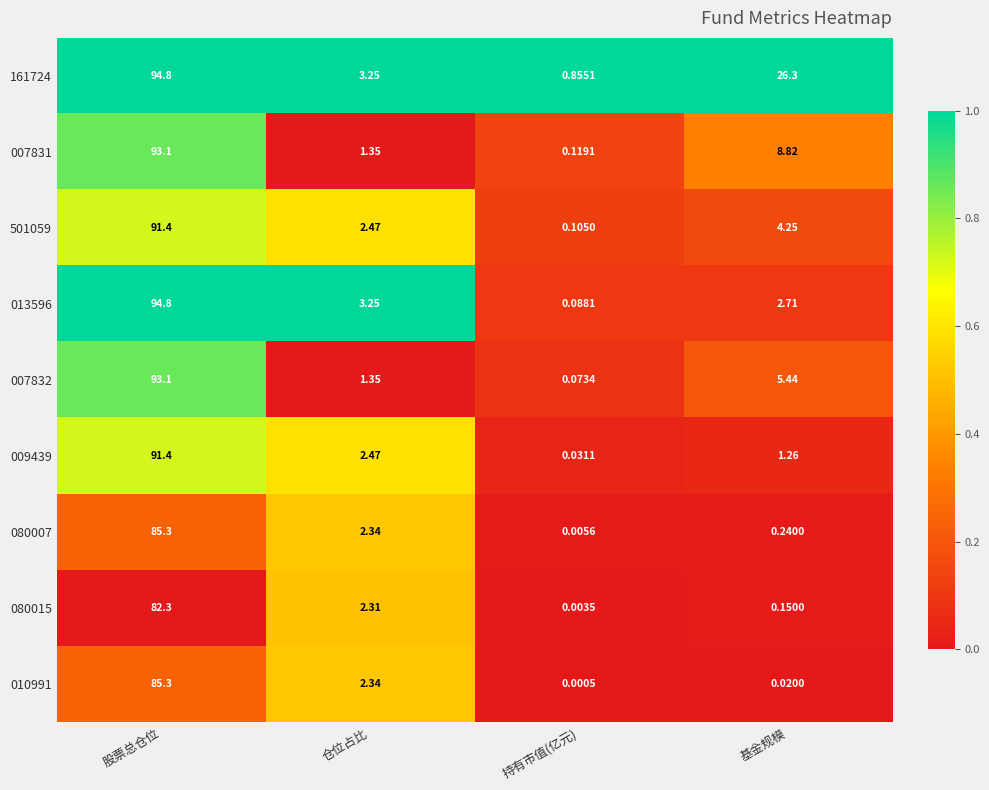

List the labels in order of 161724 value, smallest first.

持有市值(亿元), 仓位占比, 基金规模, 股票总仓位